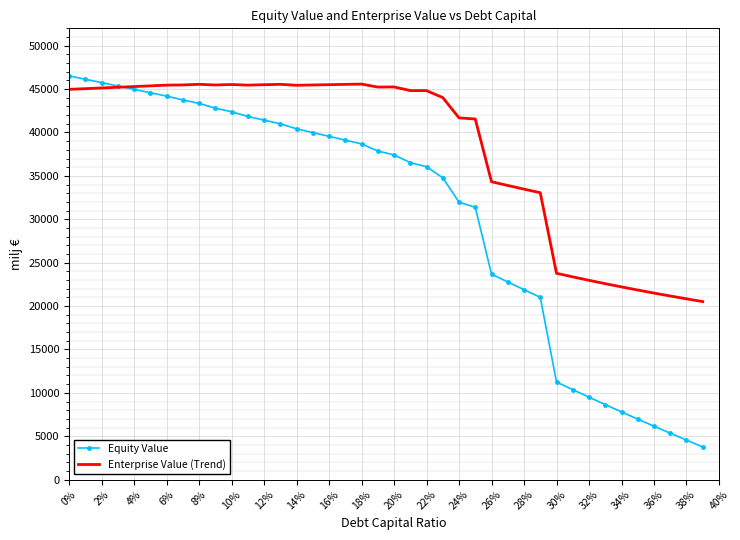

What is the sum of all Enterprise Value (Trend) values?

1525410.7